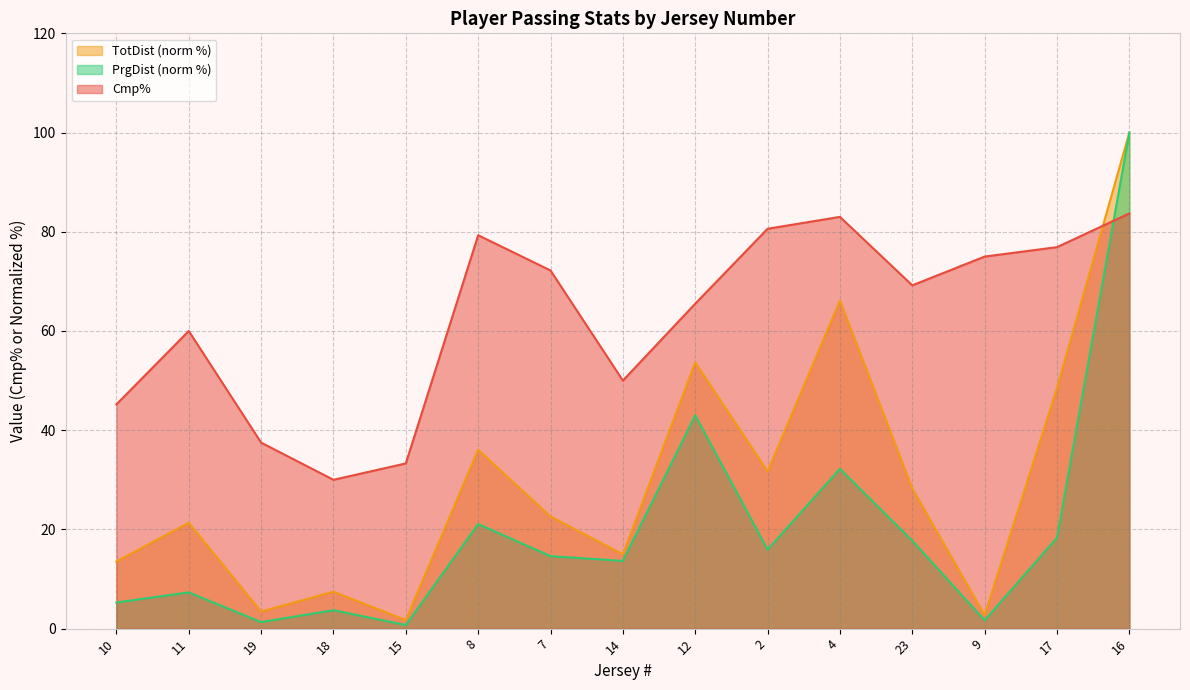

True or false: Cmp% has more than 1 interior local peaks.

True